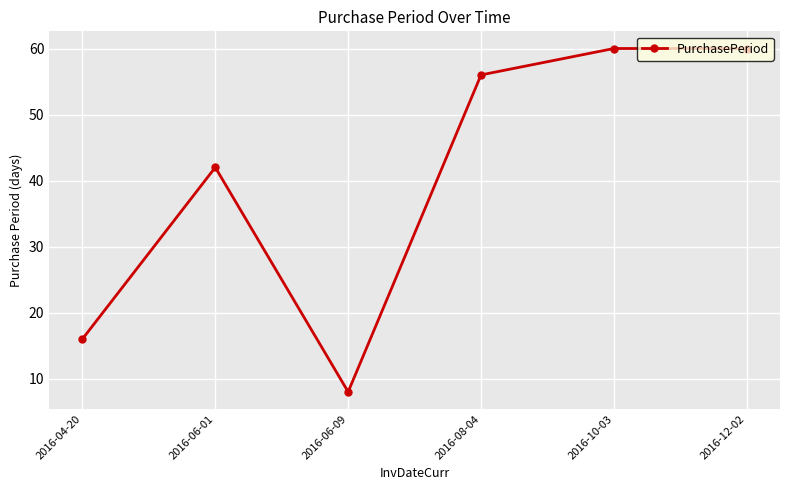

What position from the left is 2016-08-04?

4